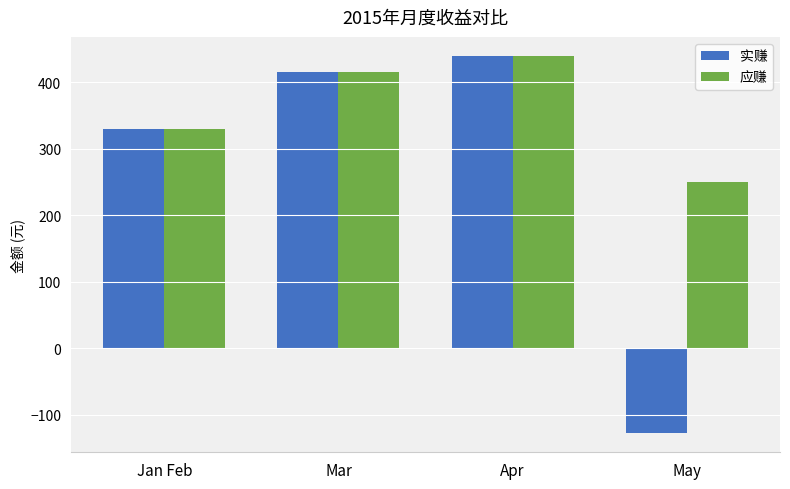

What is the label of the 1st bar from the left?

Jan Feb